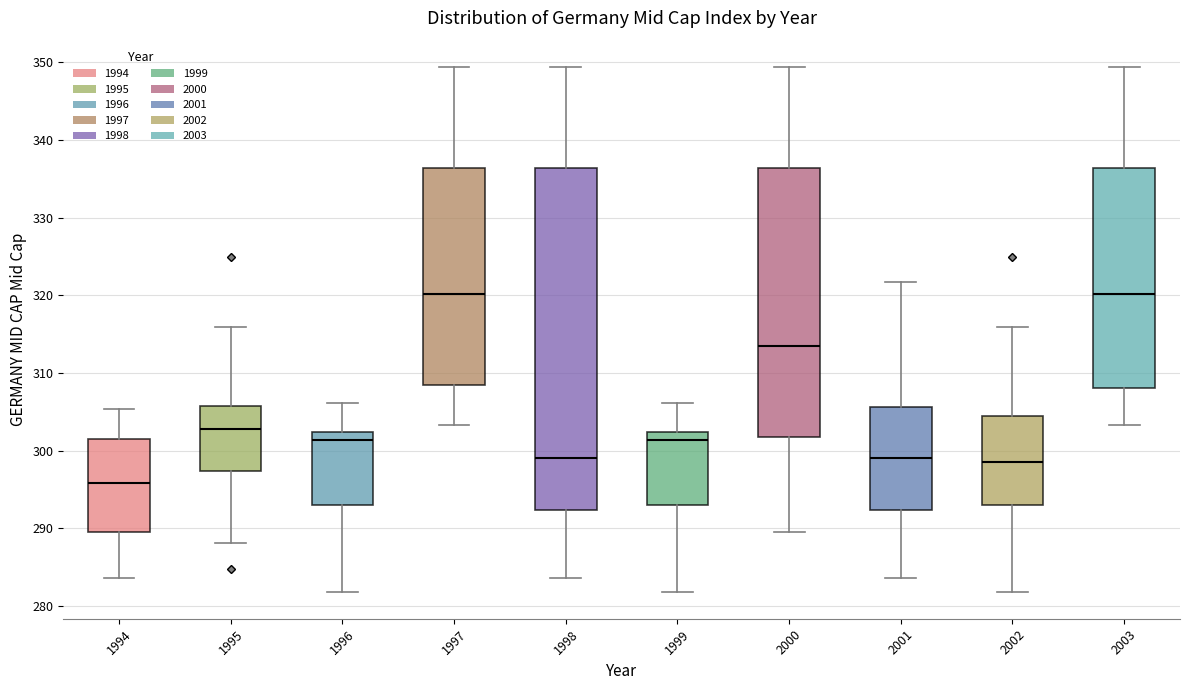

Reading left to right, transcribe this box plot: for each box, give where its median line is, the range the box spans, and where its two whiskers end, as read against the y-axis. The values are not printed on the chart, so give them approximately, as read against the axis.

1994: median 296, box 290 to 302, whiskers 284 to 305
1995: median 303, box 297 to 306, whiskers 288 to 316
1996: median 301, box 293 to 302, whiskers 282 to 306
1997: median 320, box 309 to 336, whiskers 303 to 349
1998: median 299, box 292 to 336, whiskers 284 to 349
1999: median 301, box 293 to 302, whiskers 282 to 306
2000: median 314, box 302 to 336, whiskers 290 to 349
2001: median 299, box 292 to 306, whiskers 284 to 322
2002: median 299, box 293 to 304, whiskers 282 to 316
2003: median 320, box 308 to 336, whiskers 303 to 349